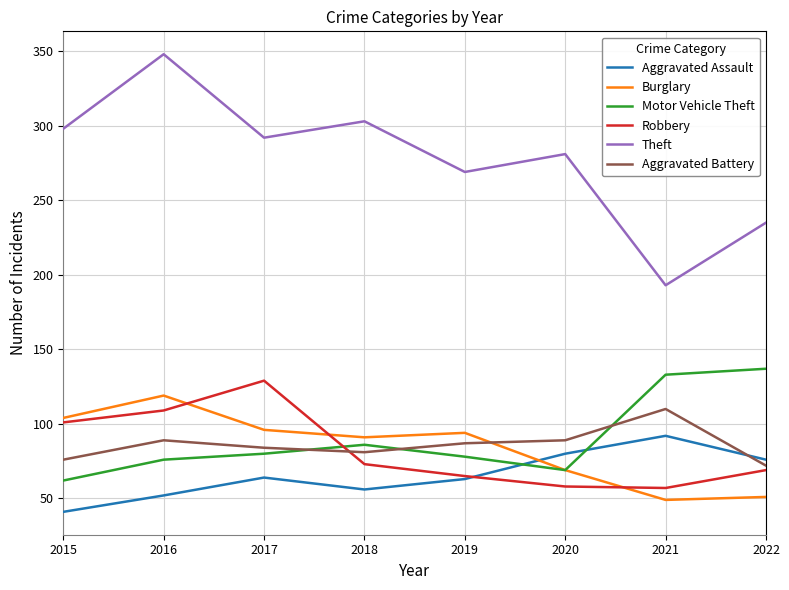

What is the lowest value of the Theft series?

193